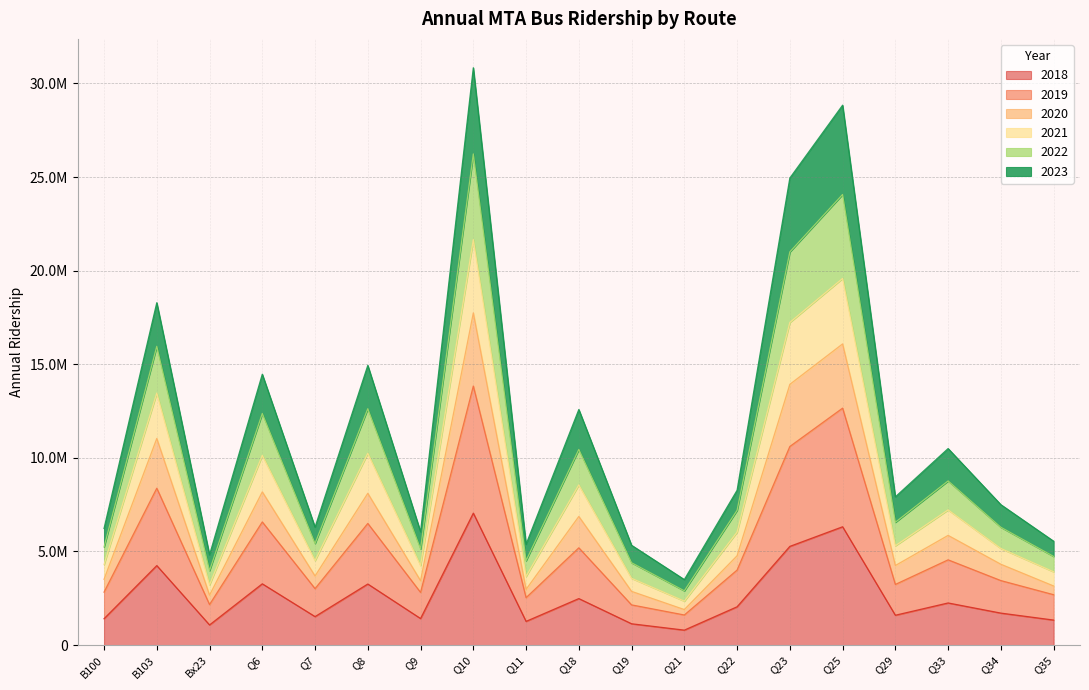

What is the label of the 4th point from the right?

Q29